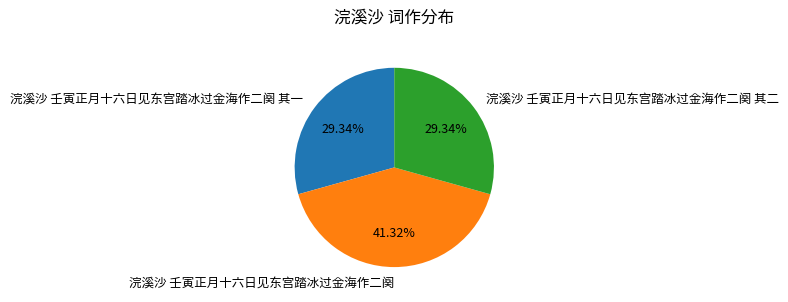

To the nearest percent, what percentage of the pie is 浣溪沙 壬寅正月十六日见东宫踏冰过金海作二阕 其二?

29%